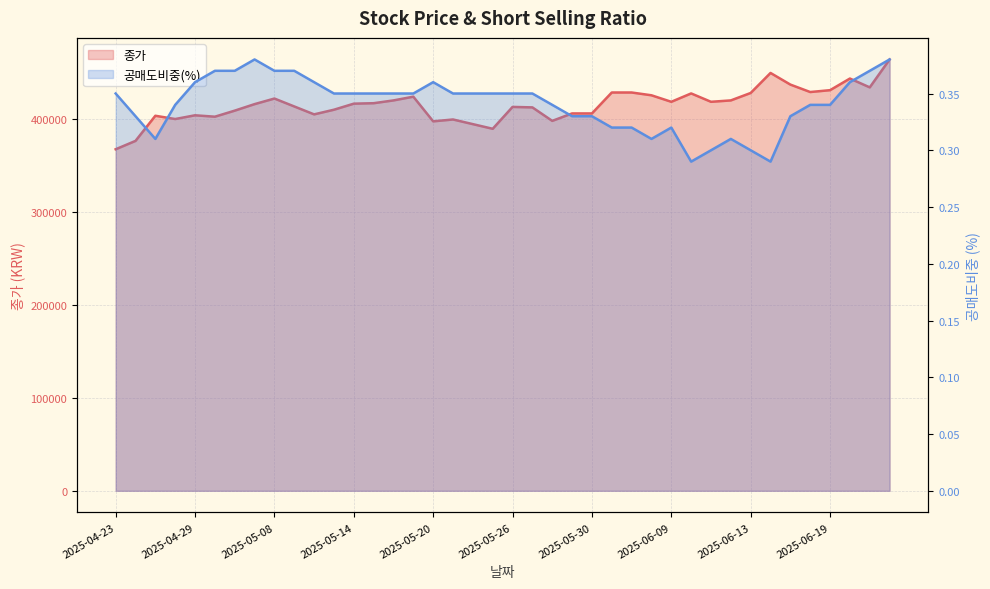

True or false: 공매도비중(%) and 종가 intersect in this chart.

False